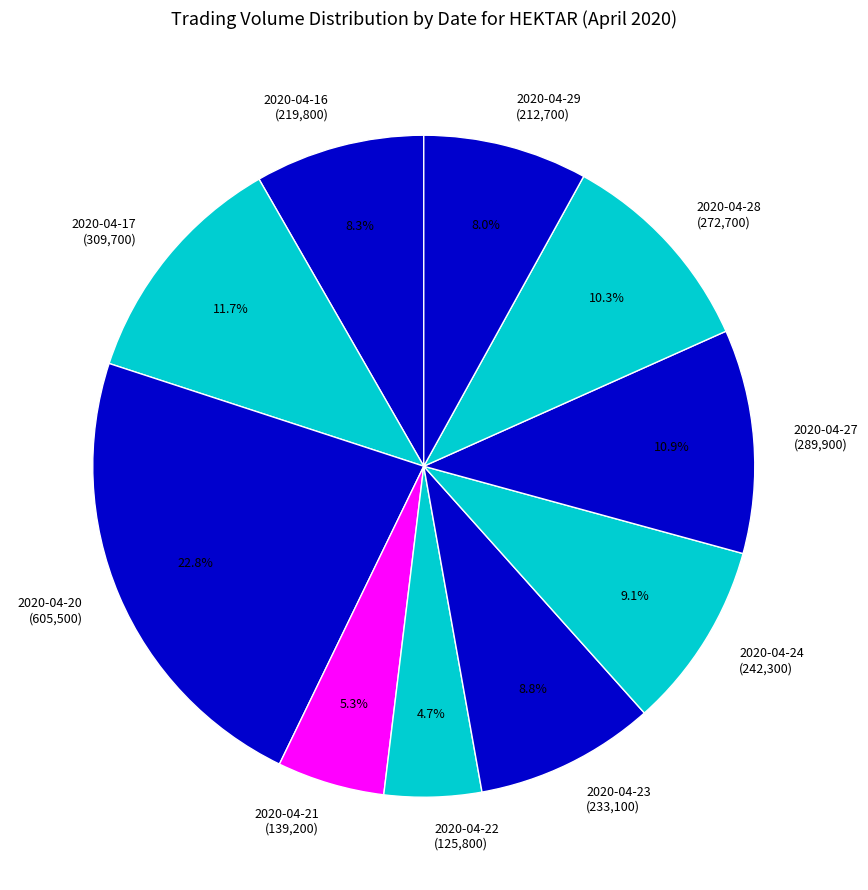

To the nearest percent, what percentage of the pie is 2020-04-27?

11%